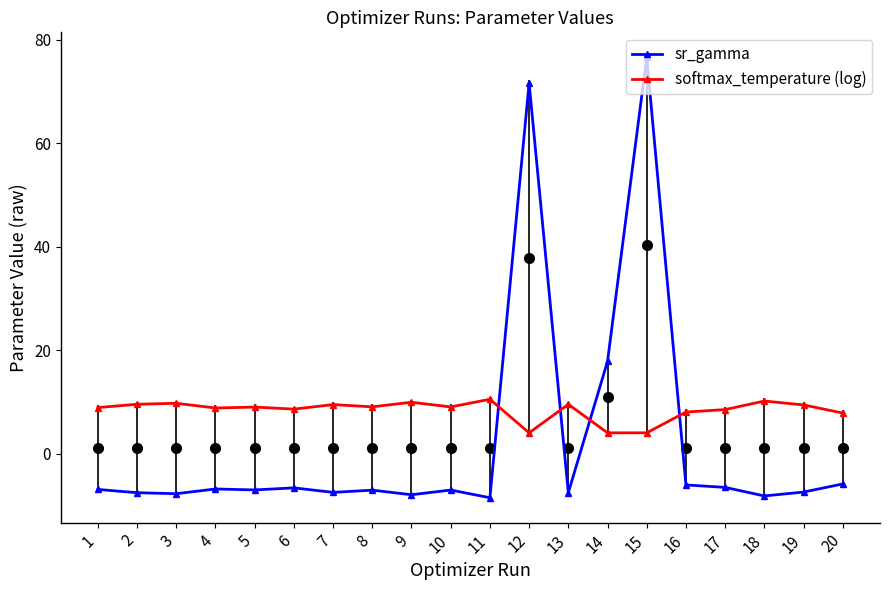

What is the smallest value displayed?

-8.5